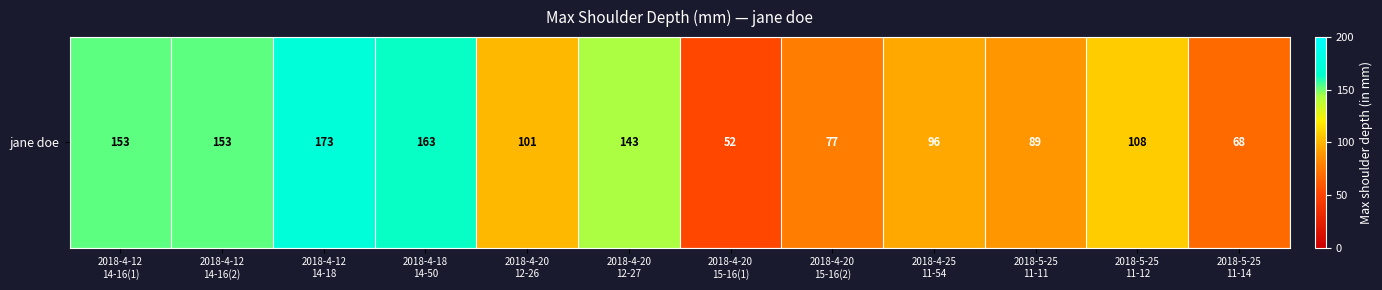

List the labels in order of value, largest first.

2018-4-12
14-18, 2018-4-18
14-50, 2018-4-12
14-16(1), 2018-4-12
14-16(2), 2018-4-20
12-27, 2018-5-25
11-12, 2018-4-20
12-26, 2018-4-25
11-54, 2018-5-25
11-11, 2018-4-20
15-16(2), 2018-5-25
11-14, 2018-4-20
15-16(1)